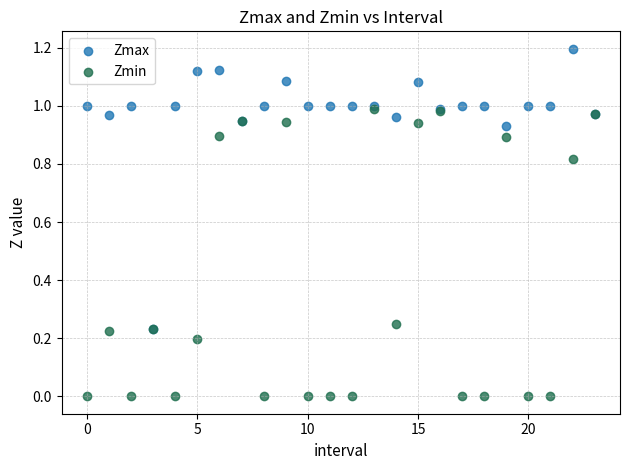

What are all the series names shown in the legend?

Zmax, Zmin